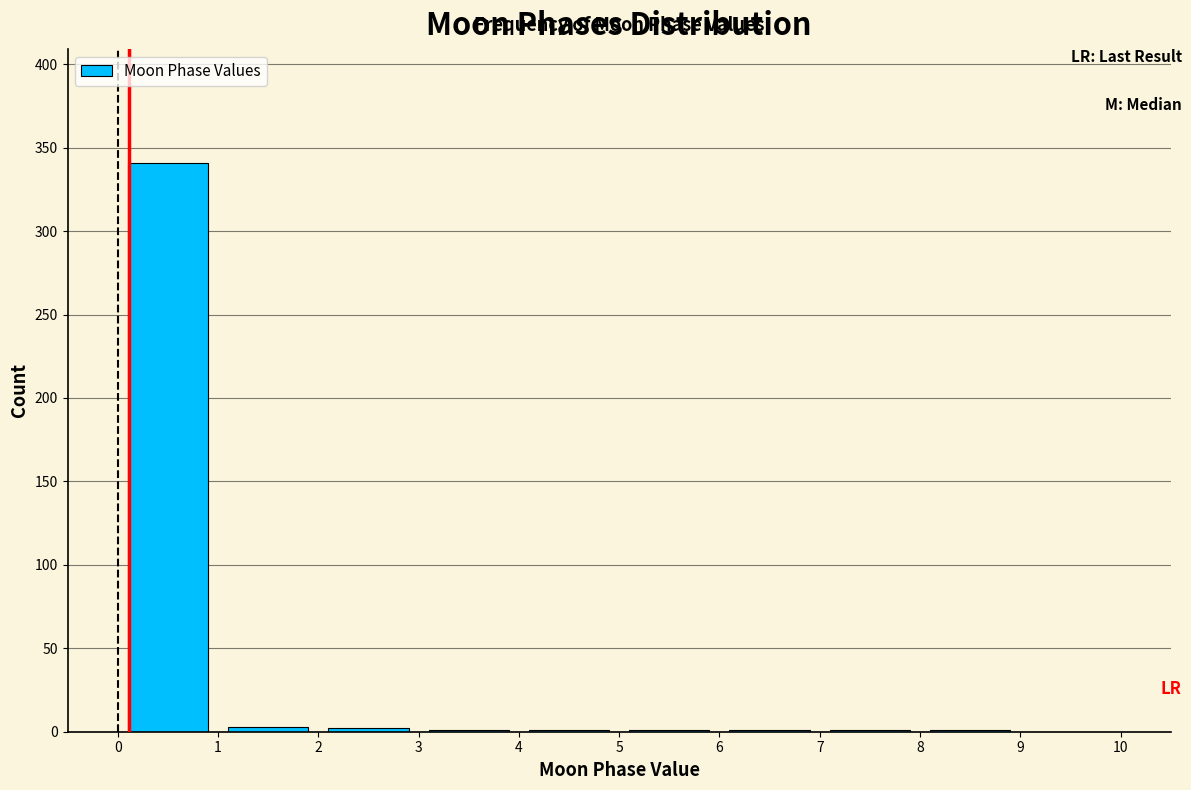

Reading left to right, transcribe this chart: for each bar, give the range it covers on the x-axis and its height. The values are not printed on the chart, so give them approximately, as read against the axis.

0 to 1: 340
1 to 2: under 5
2 to 3: under 5
3 to 4: under 5
4 to 5: under 5
5 to 6: under 5
6 to 7: under 5
7 to 8: under 5
8 to 9: under 5
9 to 10: 0